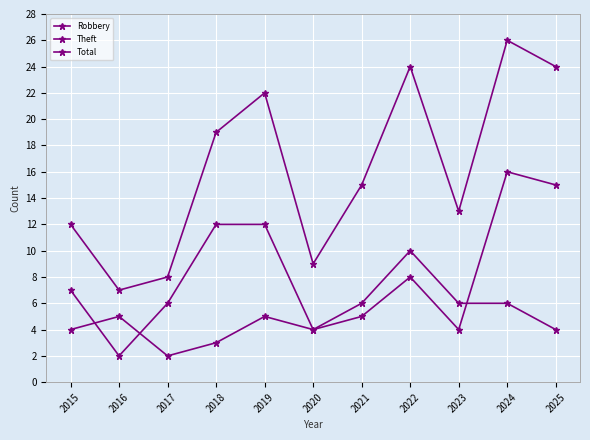

What is the value of the Total point at the 7th from the left?

15